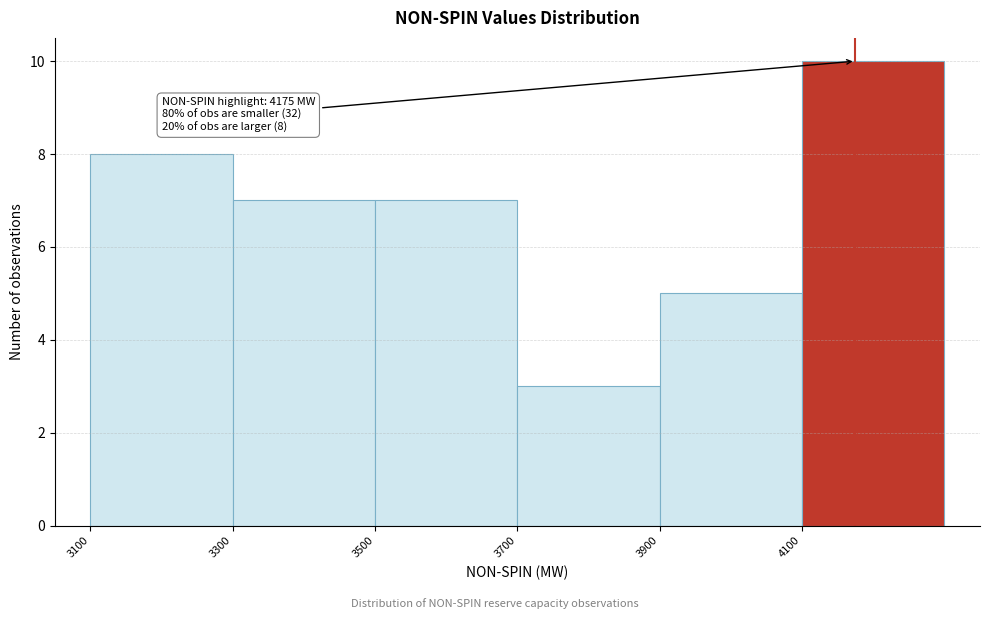

Which range on the x-axis has the tallest bar?

4100 to 4300